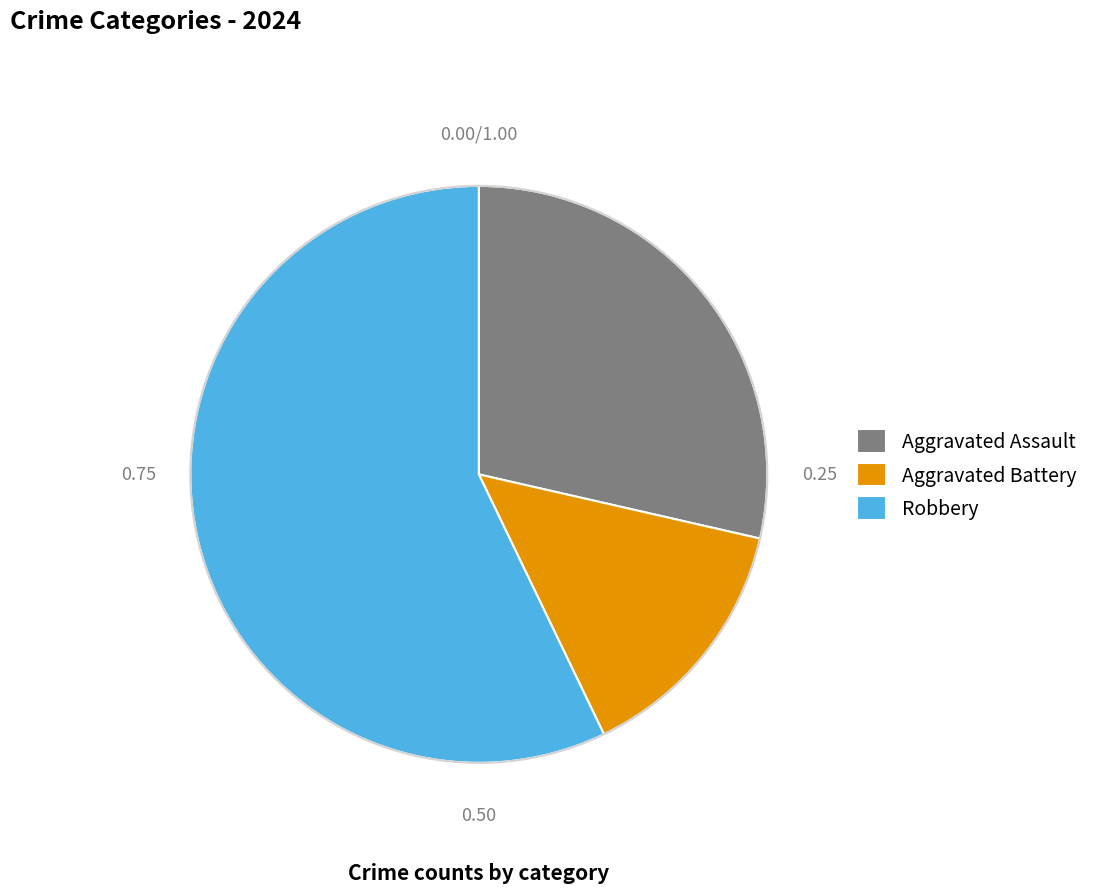

Which slice is the smallest?

Aggravated Battery